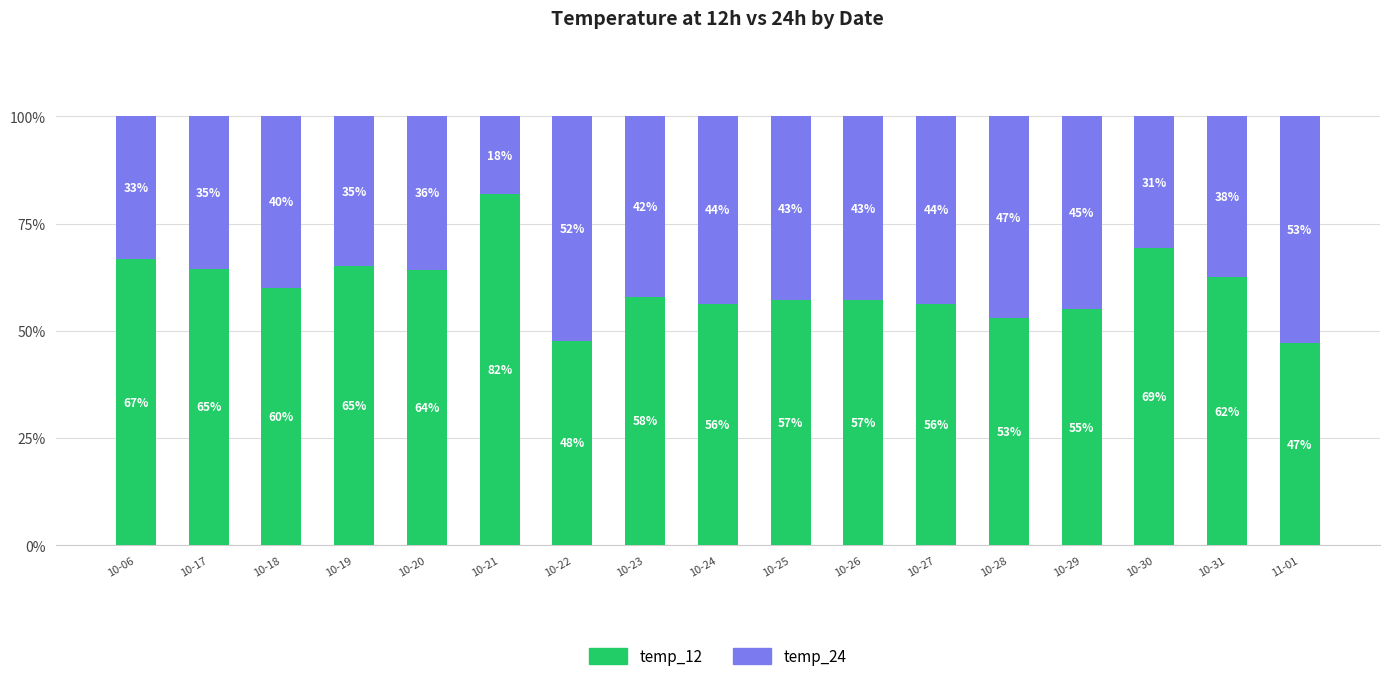

Which category has the highest value in the temp_12 series?

10-21